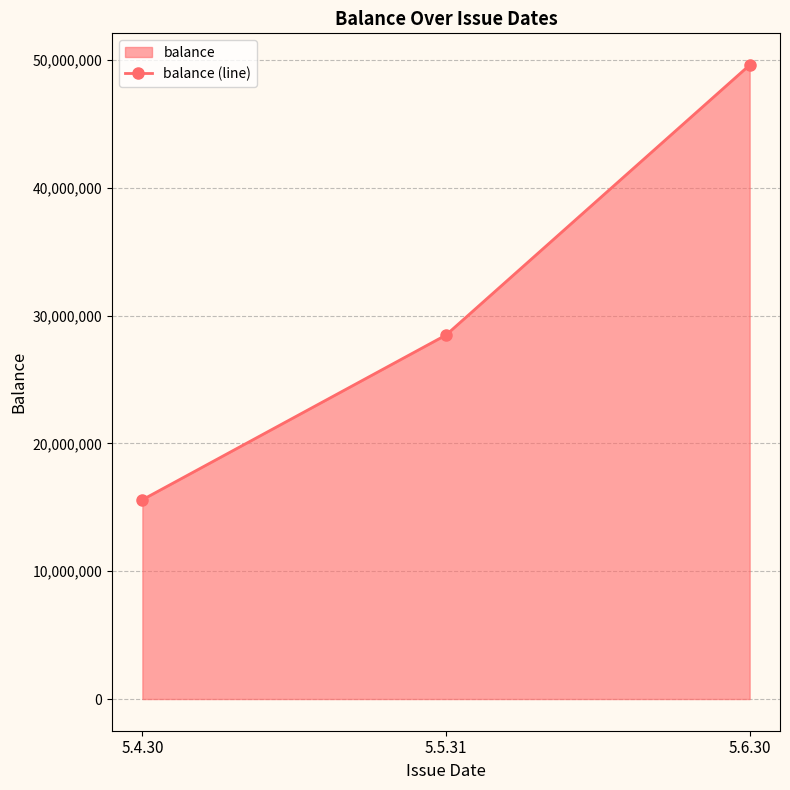

Is it true that the value at 5.6.30 is 25006884?

False